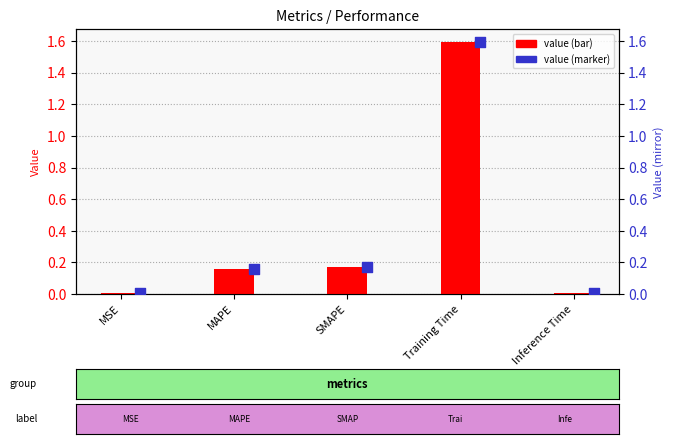

Is the value of value (bar) at Training Time greater than the value of value (marker) at SMAPE?

Yes